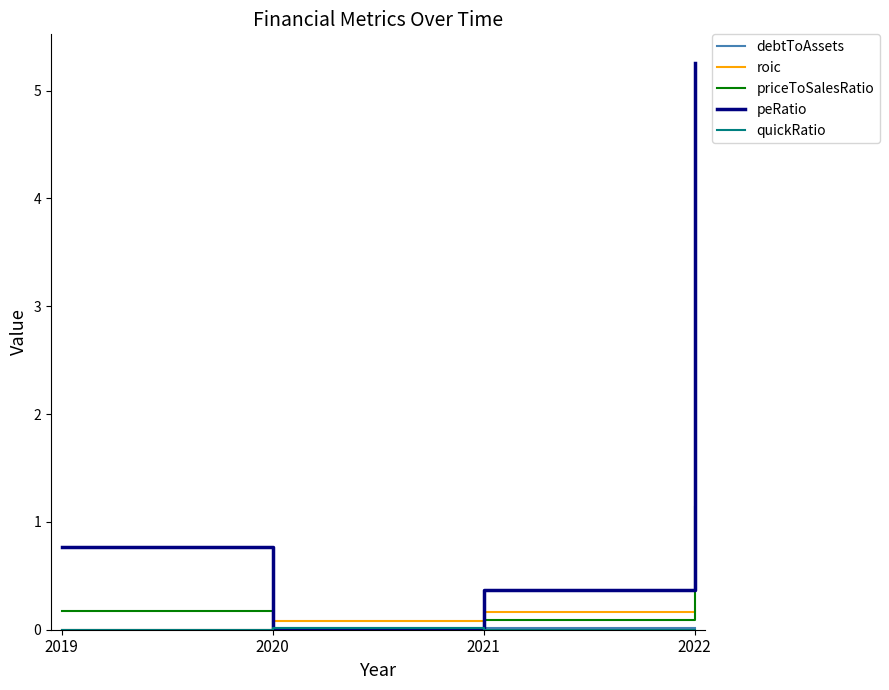

After their last crossing, which series has the higher values: roic or peRatio?

peRatio